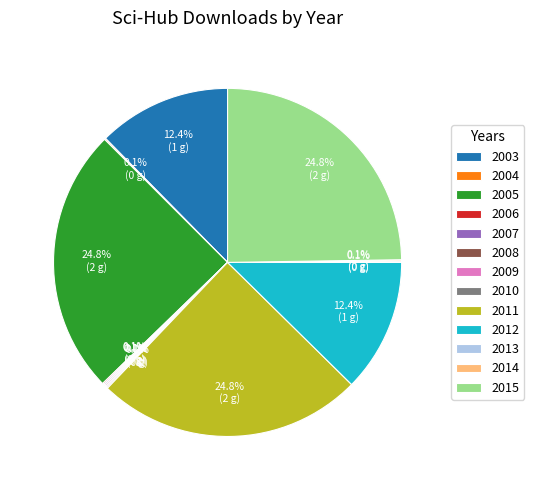

Is there any slice that represents more than half of the pie?

No